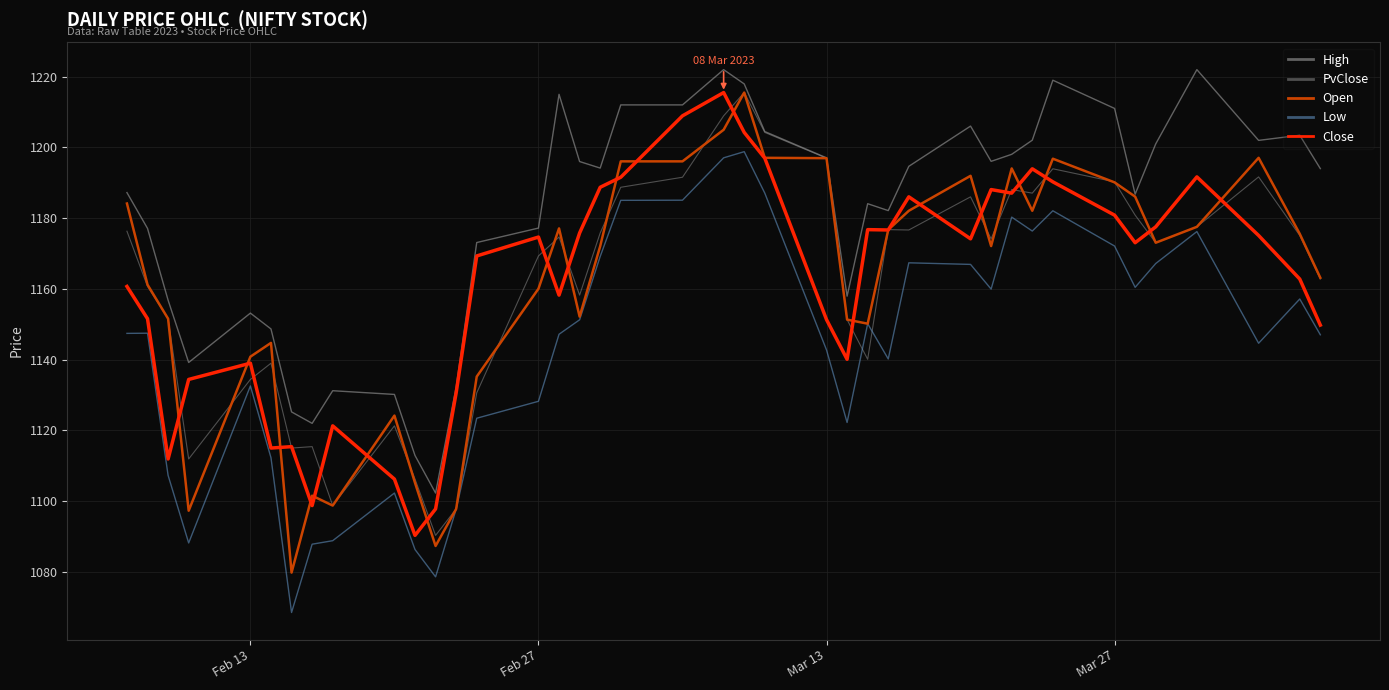

What is the lowest value of the Open series?

1079.8